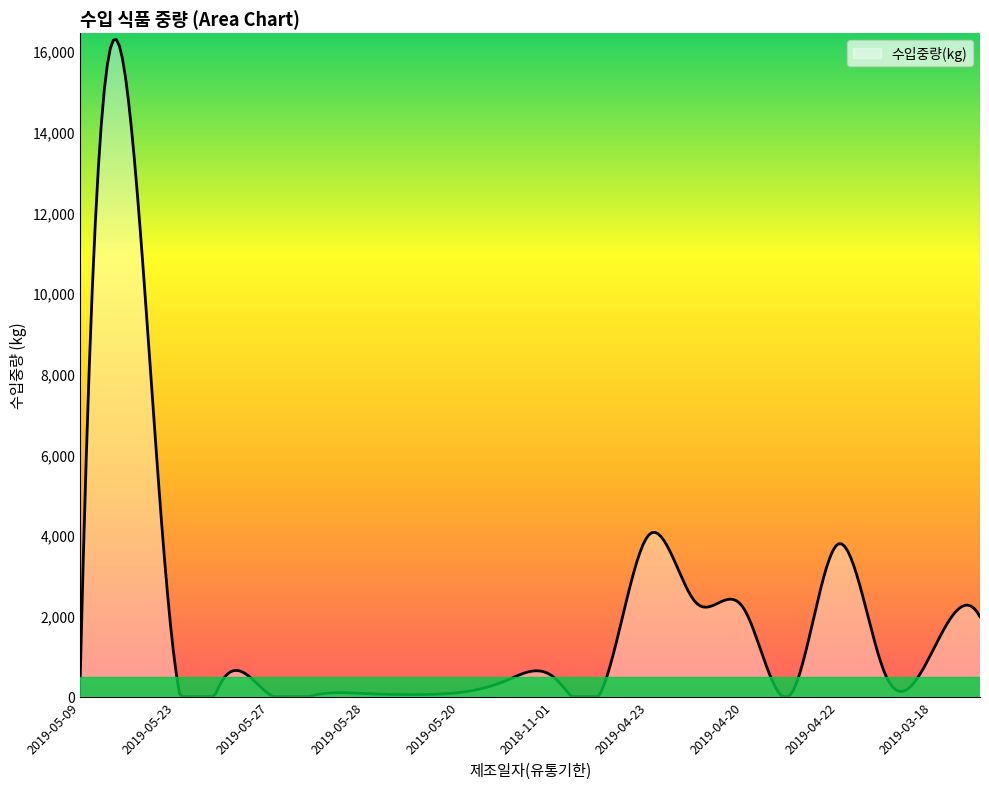

What is the greatest value displayed?

16286.9